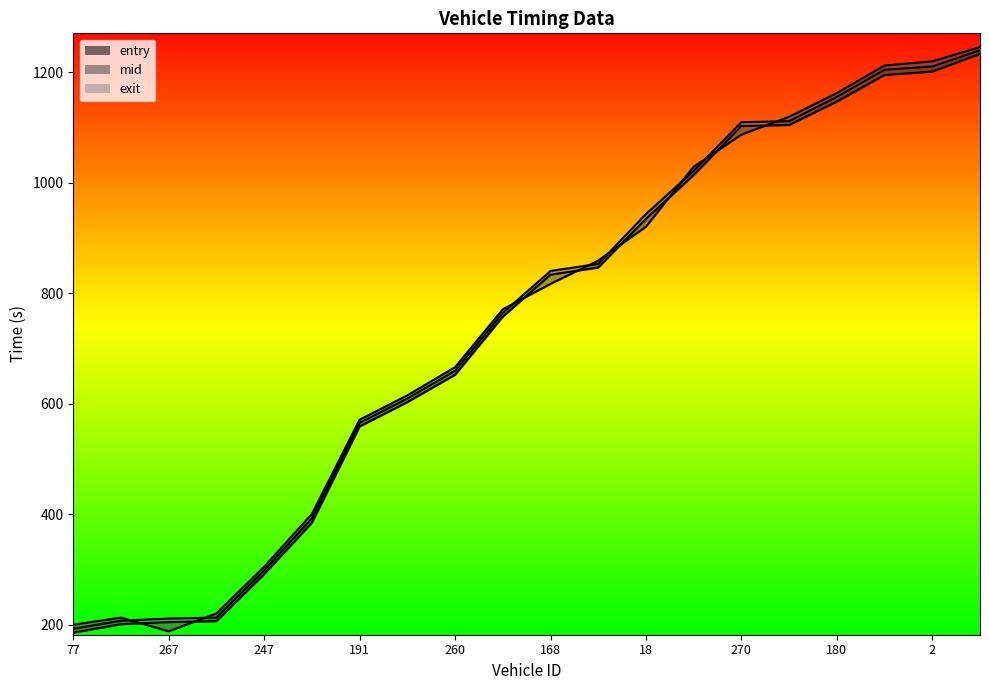

Reading left to right, transcribe all the data shown in this chart.

entry_line: 185.9	201.2	205.0	206.7	291.8	384.6	558.9	602.9	652.3	757.5	833.5	846.4	934.4	1013.7	1102.4	1104.1	1146.5	1194.6	1200.8	1232.8
mid_line: 193.0	207.5	211.4	213.1	298.6	392.5	565.3	609.4	659.5	764.3	840.1	853.0	943.0	1021.2	1109.3	1111.1	1155.1	1204.1	1210.0	1239.2
exit_line: 200.2	213.2	188.2	220.7	305.2	400.6	571.1	615.1	666.1	770.8	816.8	859.0	920.2	1028.8	1086.7	1119.1	1162.1	1211.8	1219.3	1245.1